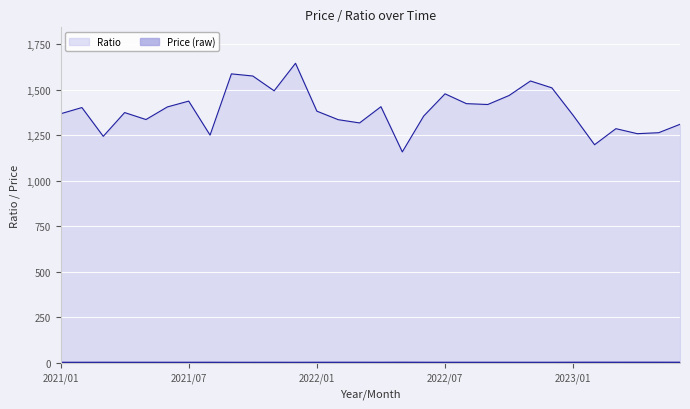

What is the average value of the Price series?

1.2